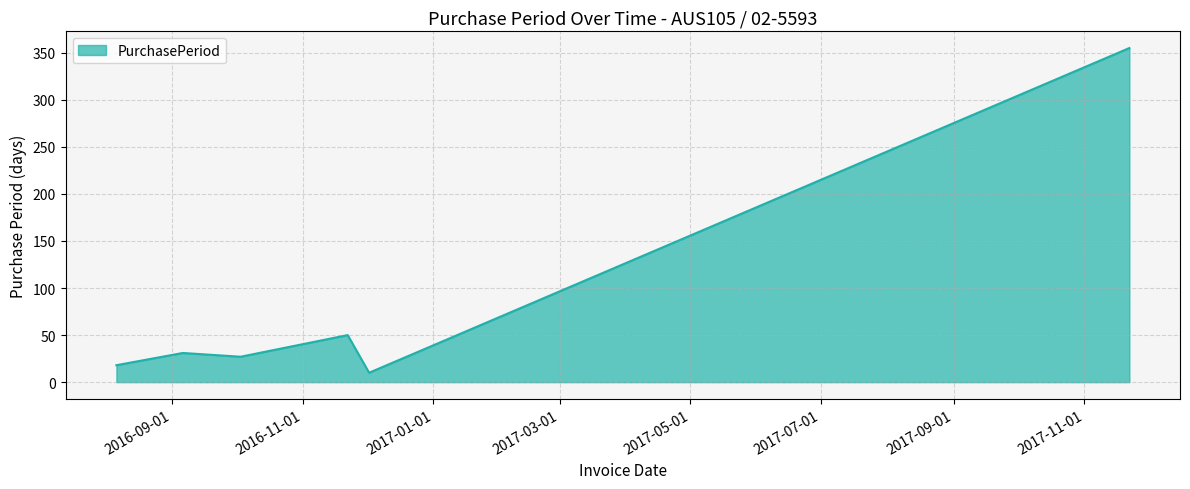

What is the sum of all values?

491